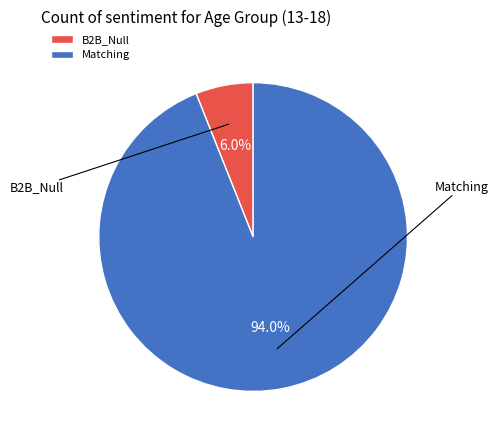

Approximately how many times larger is the value at Matching compared to B2B_Null?

15.6